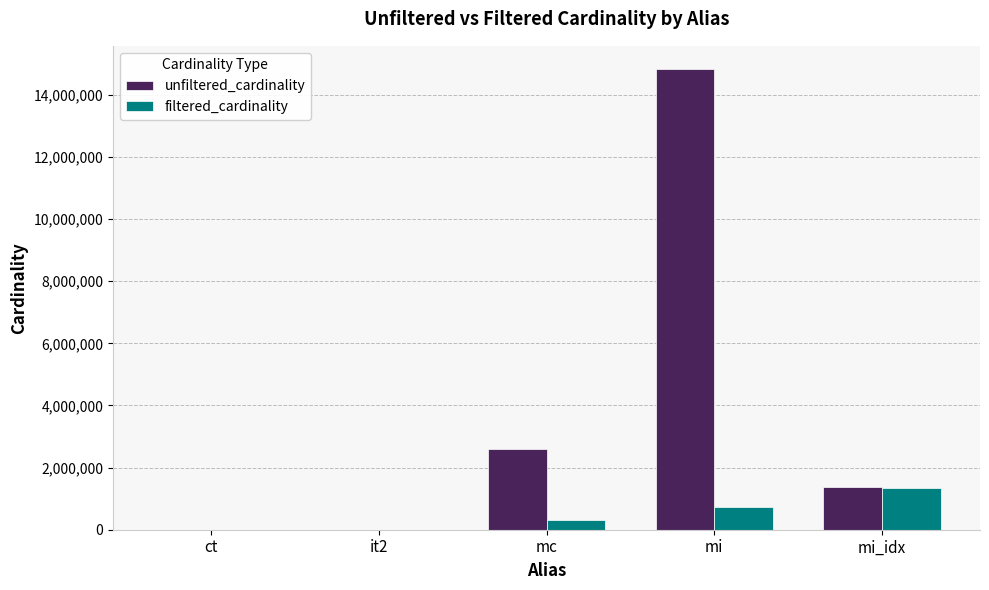

Where is unfiltered_cardinality nearest to the value 7417862?

mc